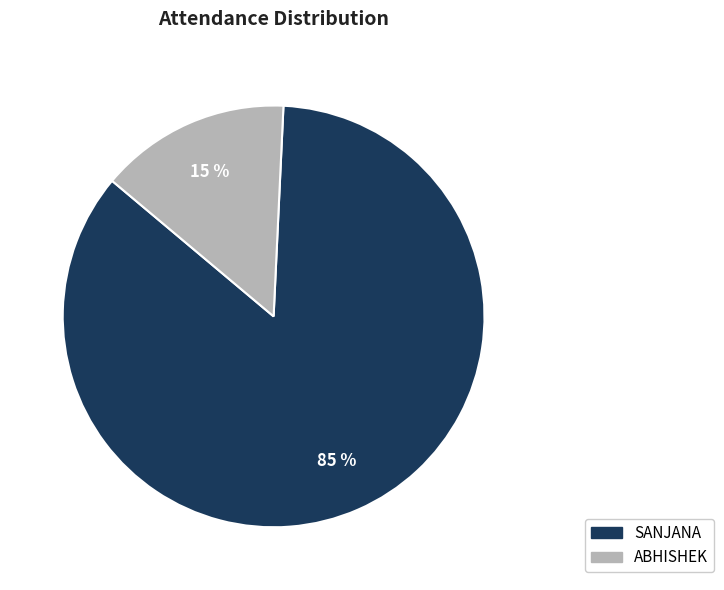

To the nearest percent, what is the average slice percentage?

50%